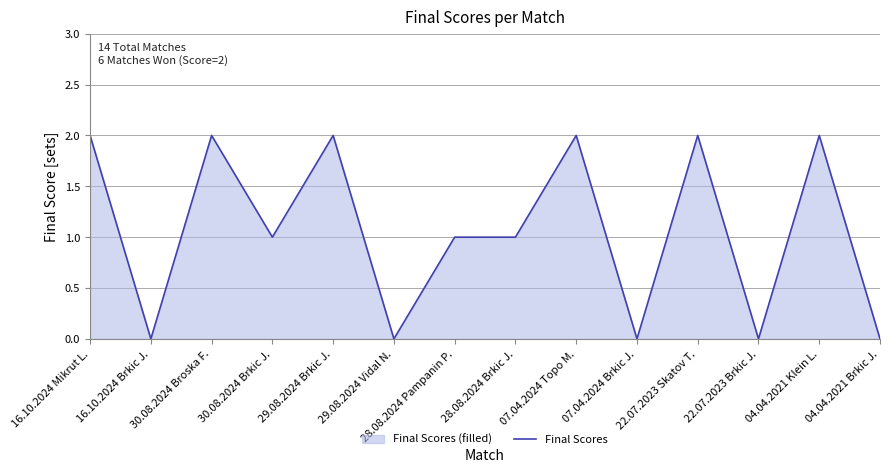

What is the change in value from 16.10.2024 Brkic J. to 22.07.2023 Skatov T.?

+2